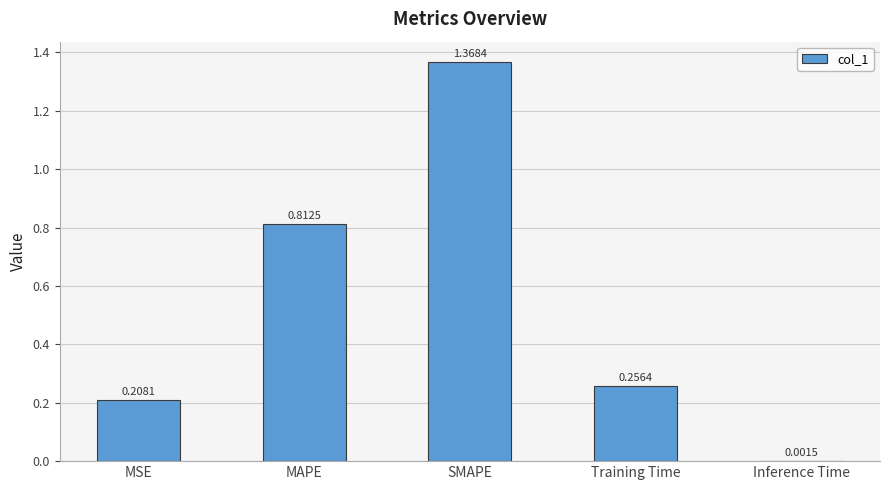

Which label corresponds to the largest value in the chart?

SMAPE